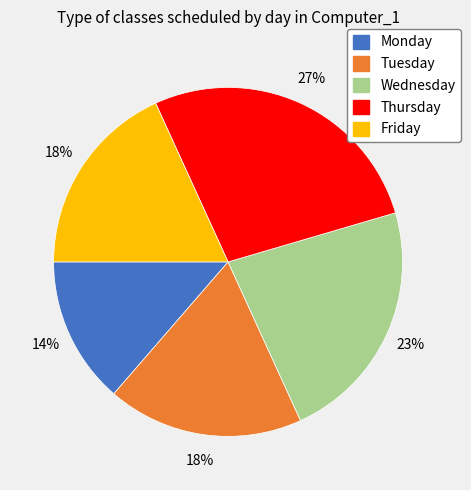

Do Thursday and Tuesday together represent more than half of the pie?

No